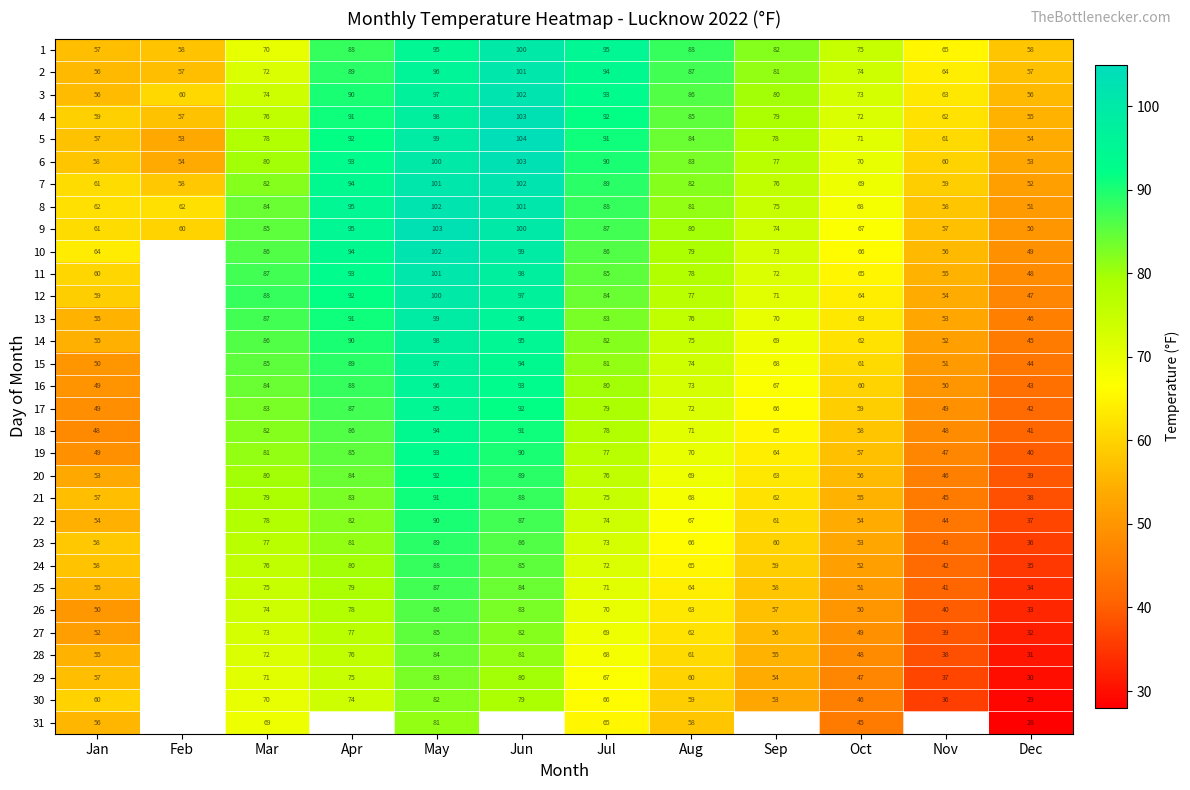

What is the smallest value displayed?

28.0